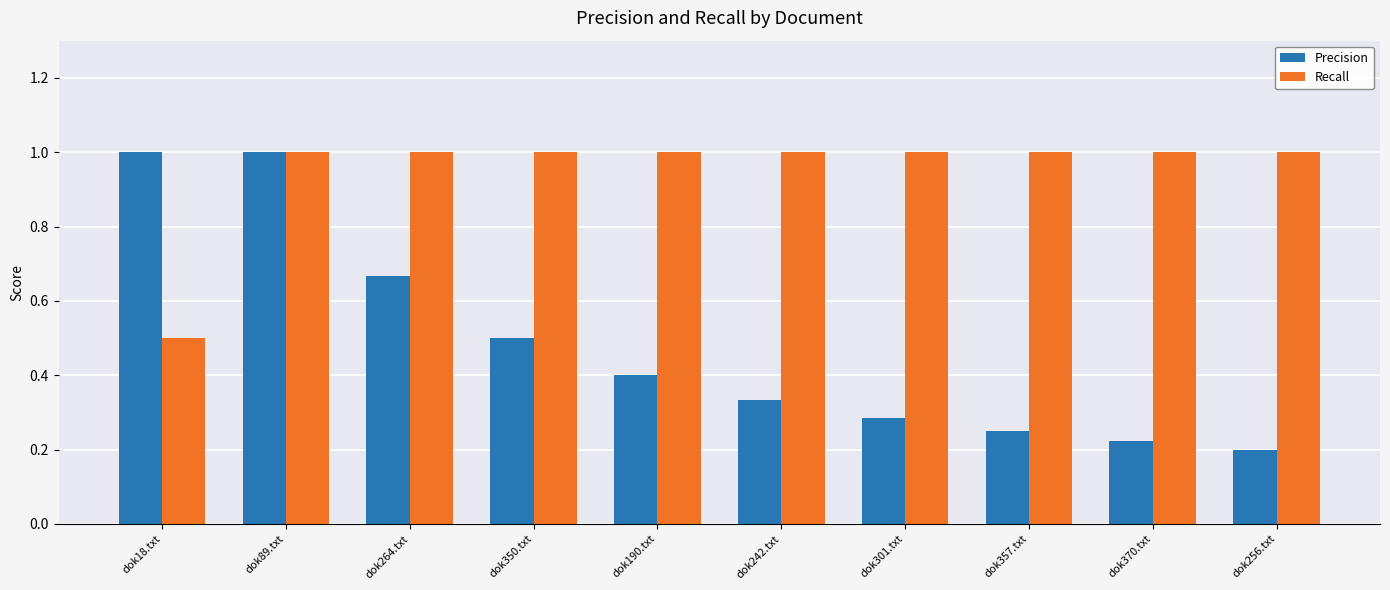

At which category is the sum across all series the highest?

dok89.txt